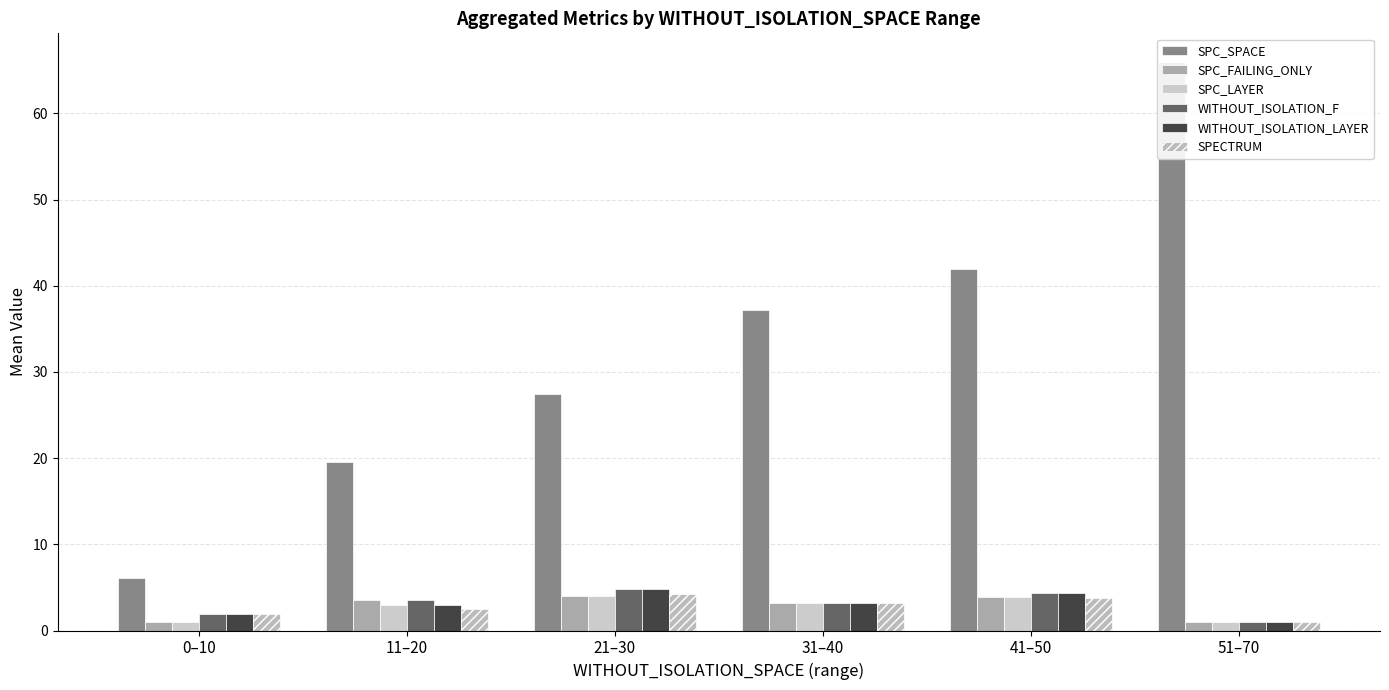

Rank the series by their maximum value, from lowest to highest.

SPC_FAILING_ONLY, SPC_LAYER, SPECTRUM, WITHOUT_ISOLATION_F, WITHOUT_ISOLATION_LAYER, SPC_SPACE